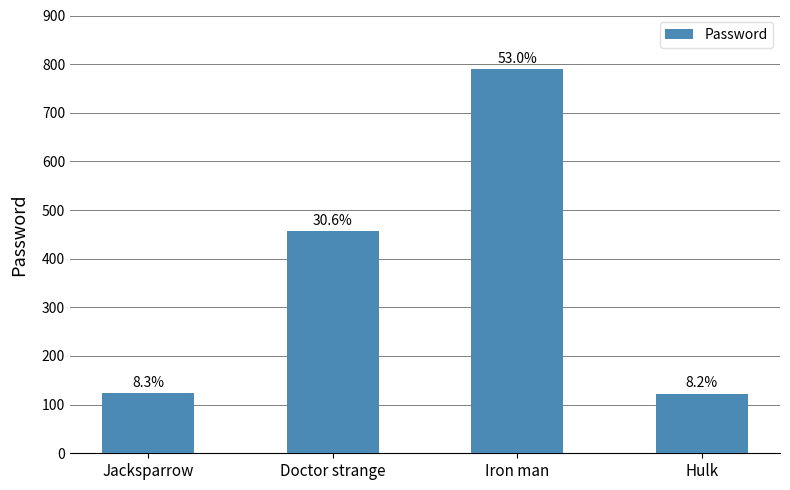

How many bars are there in total?

4